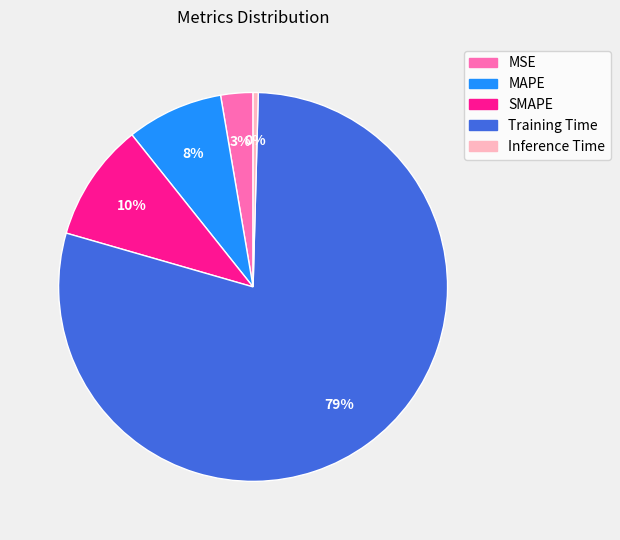

Which category has the biggest portion of the pie?

Training Time